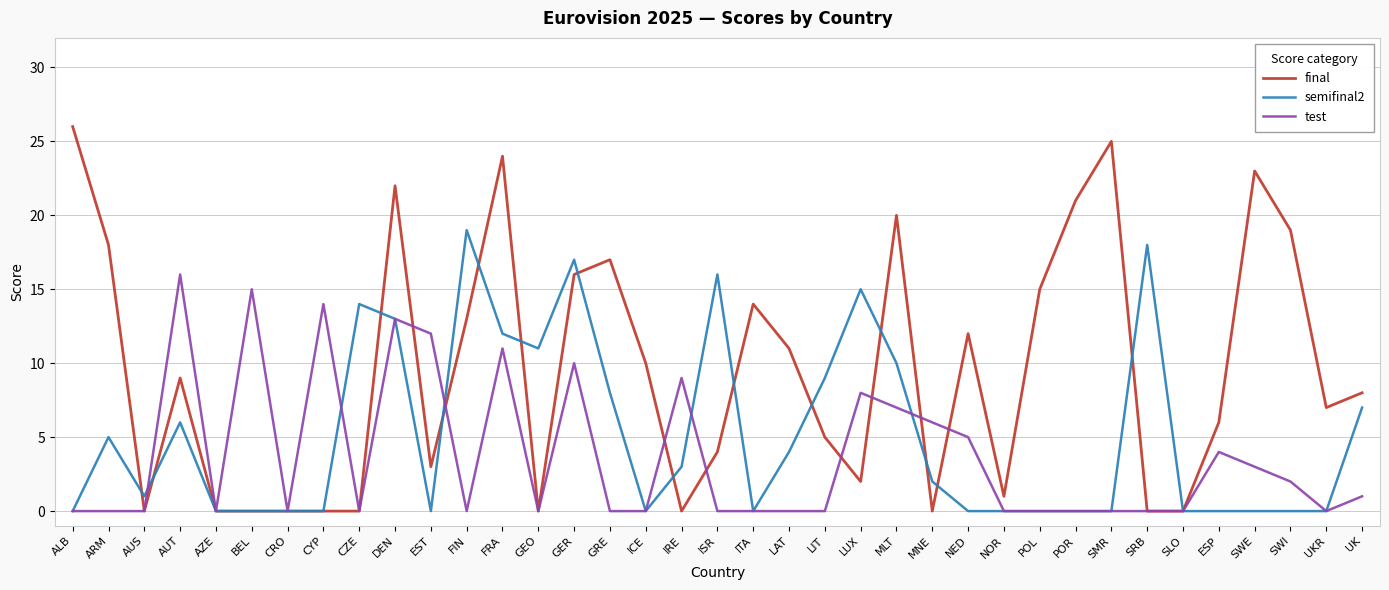

Count the number of data series in this chart.

3